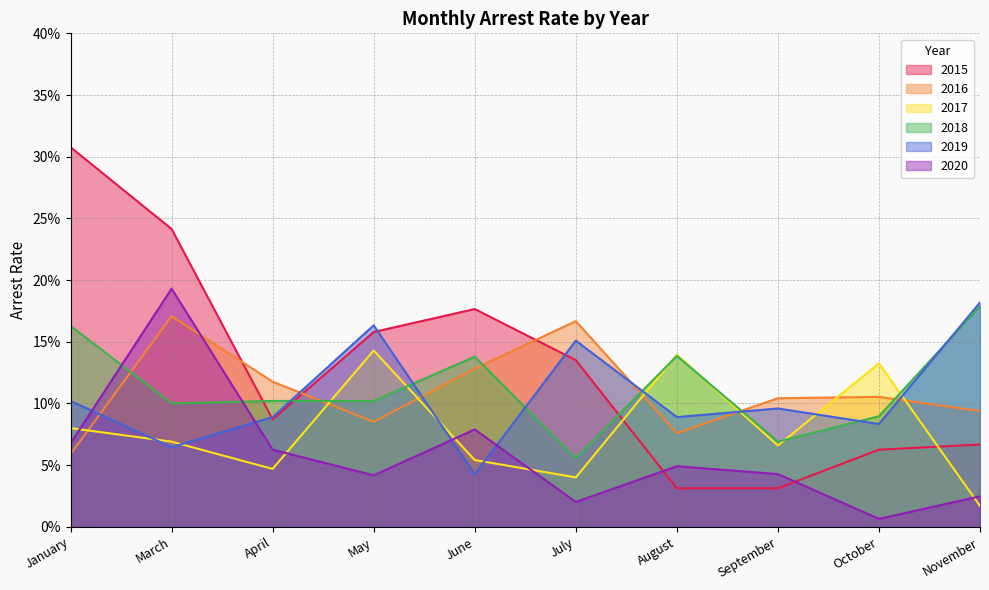

Where do arrest_rate_2019 and arrest_rate_2015 first cross each other?

March and April